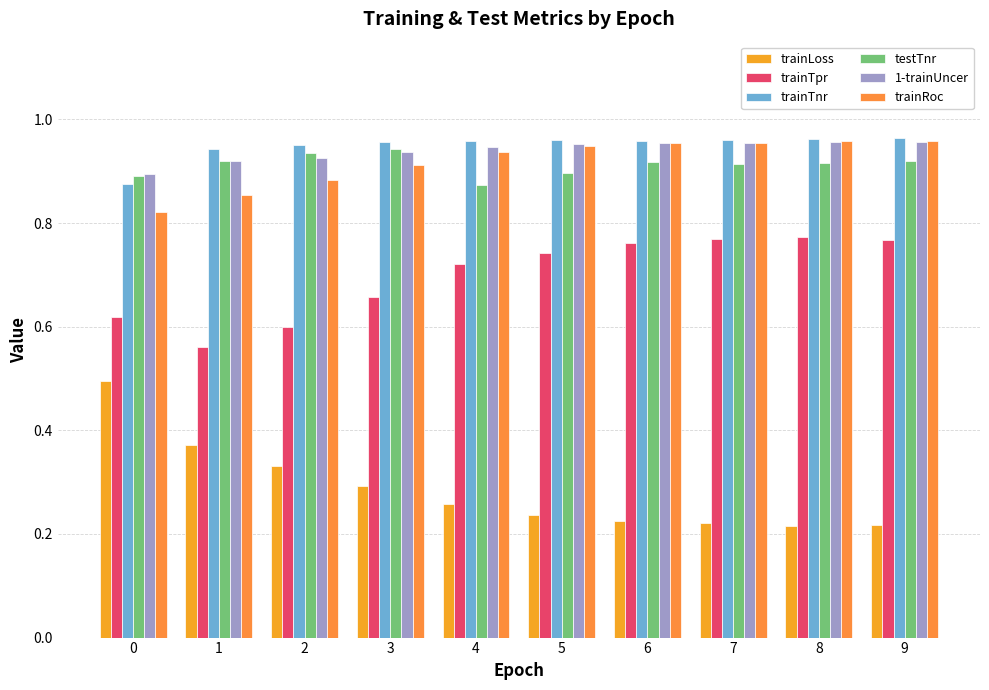

Between 8 and 3, which is larger?

3